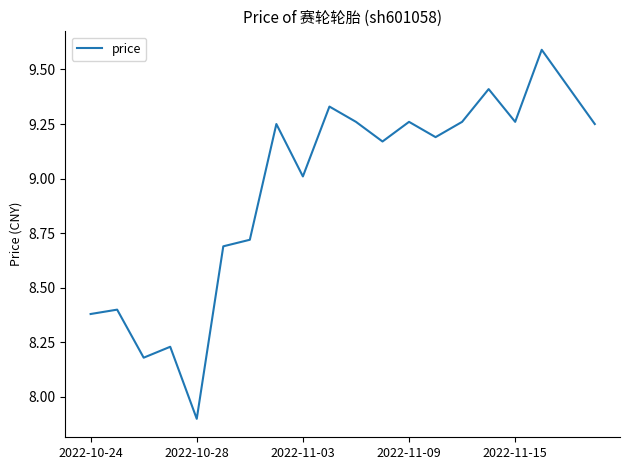

What is the difference between the maximum and minimum values?

1.7